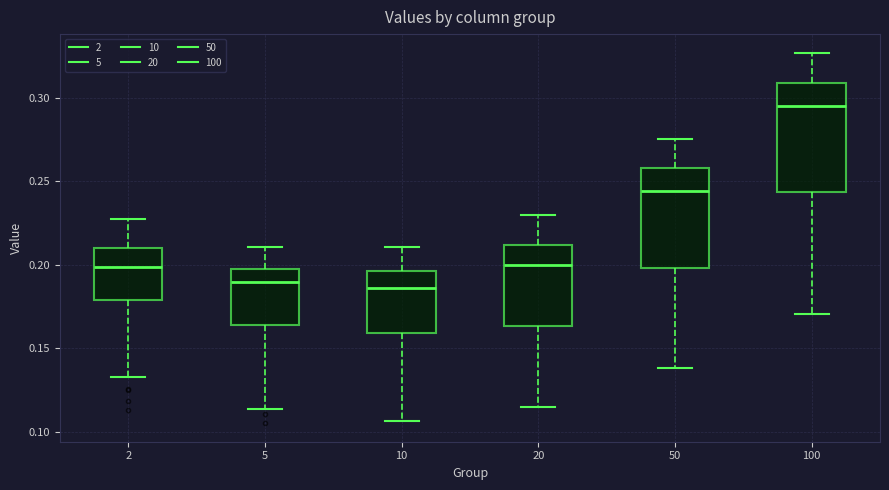

Where is the lower edge of the box at x = 2 on the y-axis? The values are not printed on the chart, so give them approximately, as read against the axis.

0.180